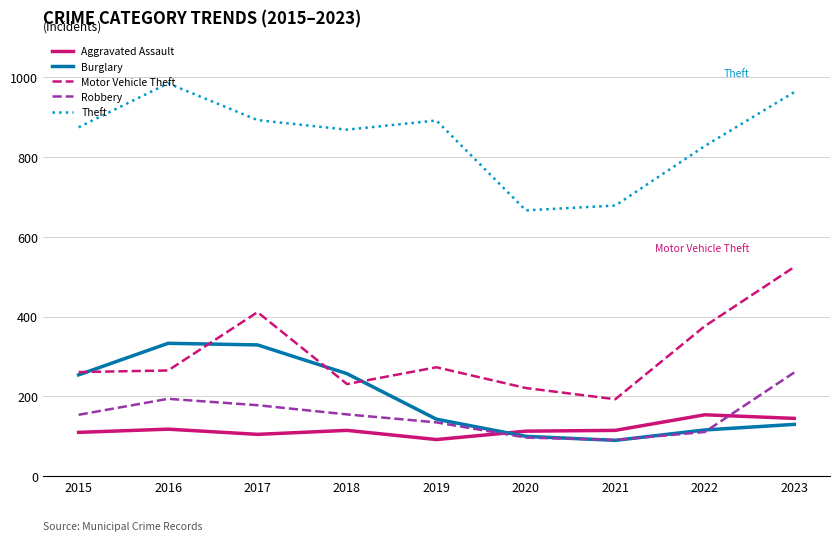

How many lines are shown in the chart?

5